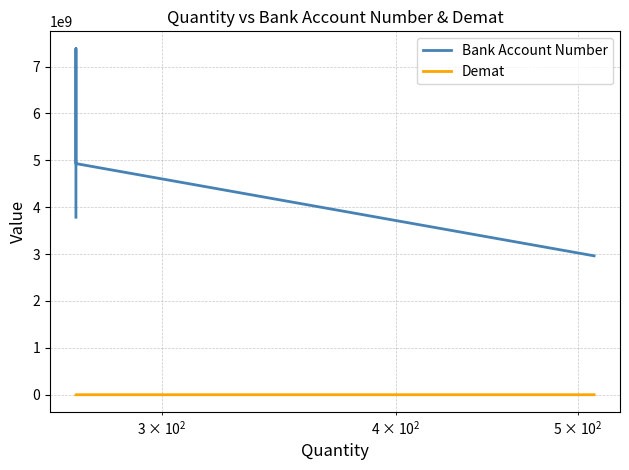

Is it true that Demat equals 110912 at $\mathdefault{10^{2}}$?

False